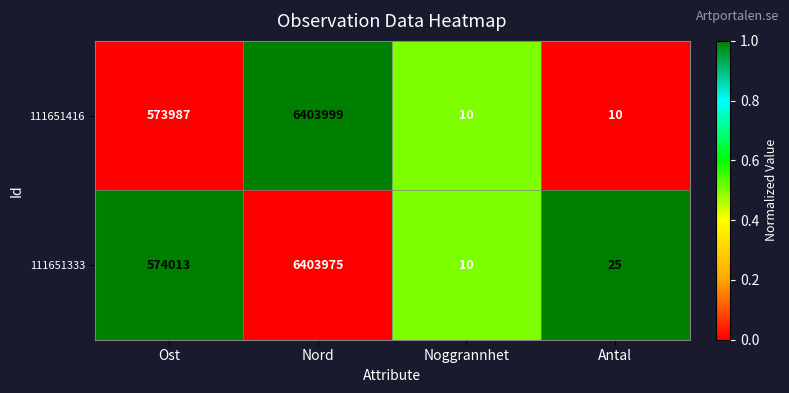

Reading left to right, transcribe all the data shown in this chart.

111651416: Ost=573987	Nord=6403999	Noggrannhet=10	Antal=10
111651333: Ost=574013	Nord=6403975	Noggrannhet=10	Antal=25